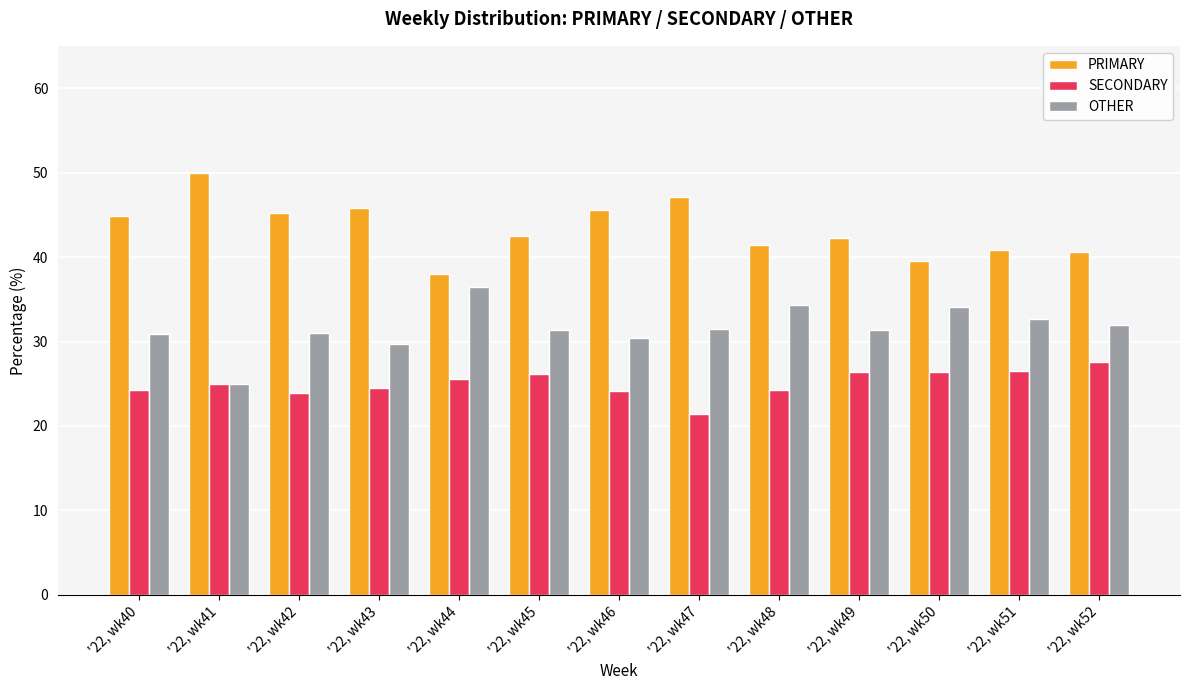

Which category has the lowest value in the SECONDARY series?

'22, wk47